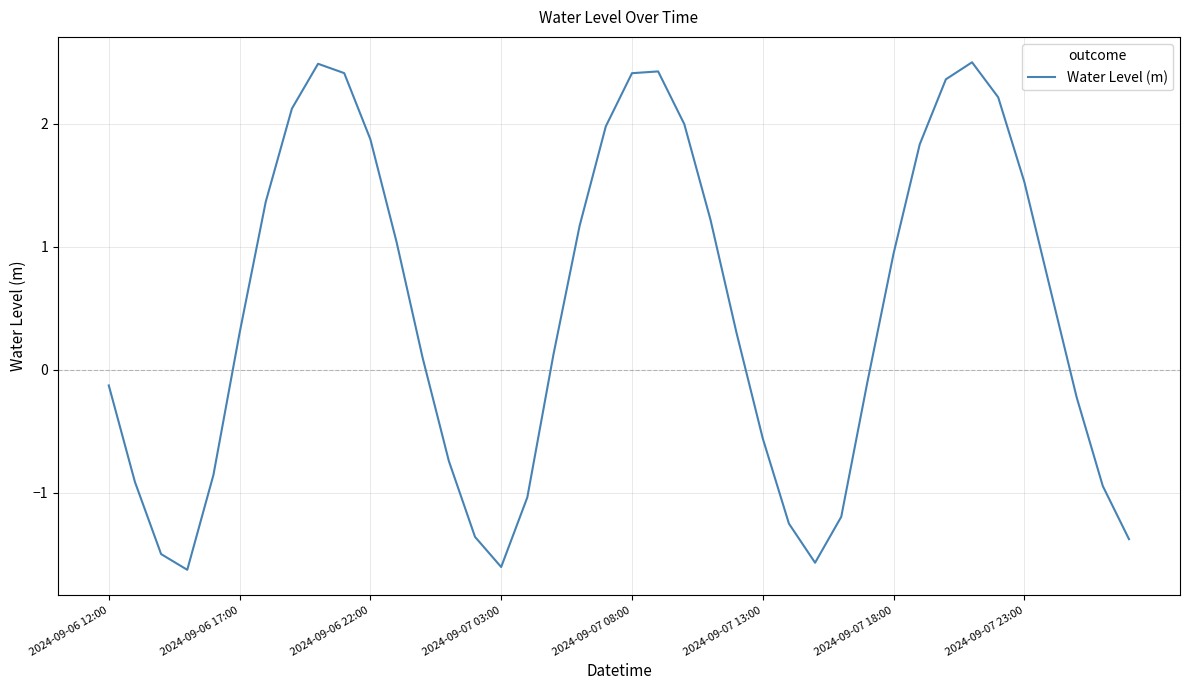

What is the smallest value displayed?

-1.6